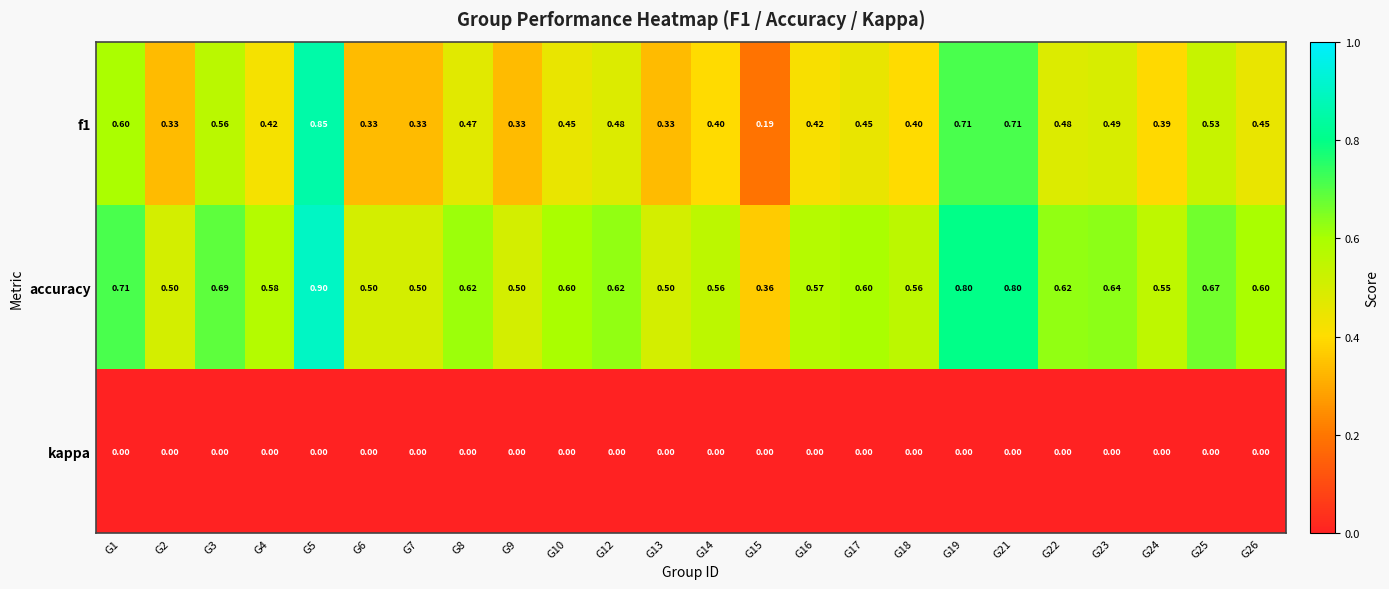

Is the value of f1 at G21 greater than the value of kappa at G17?

Yes